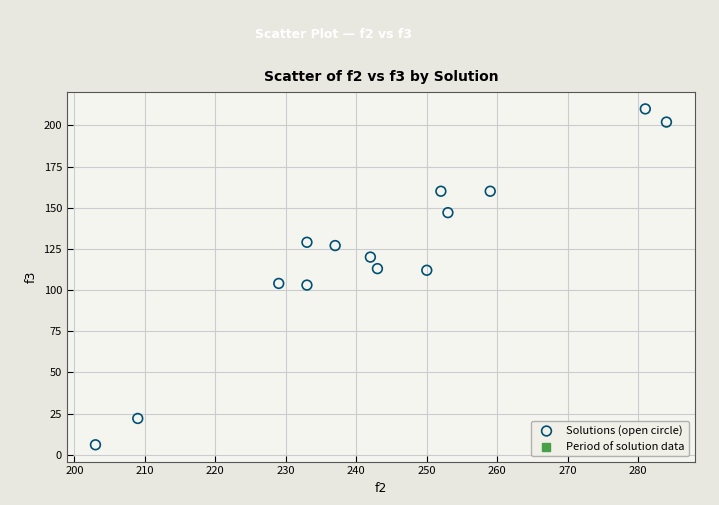

What is the range of X values (max minus min)?

81